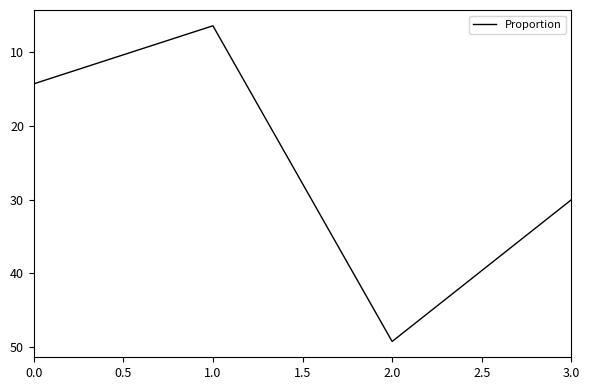

Count the number of data series in this chart.

1